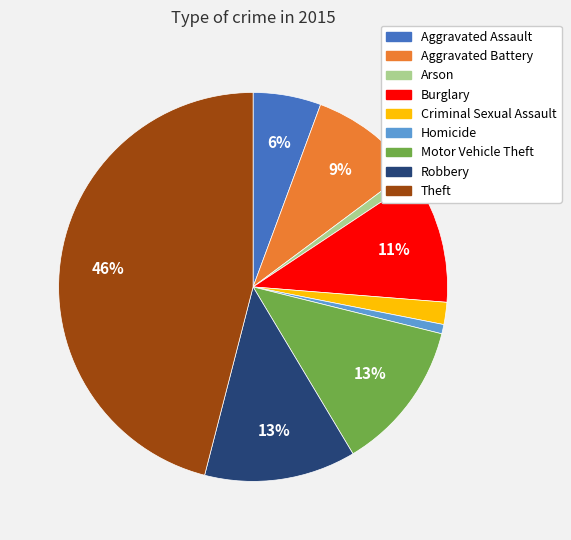

Does Aggravated Assault account for over 50% of the chart?

No